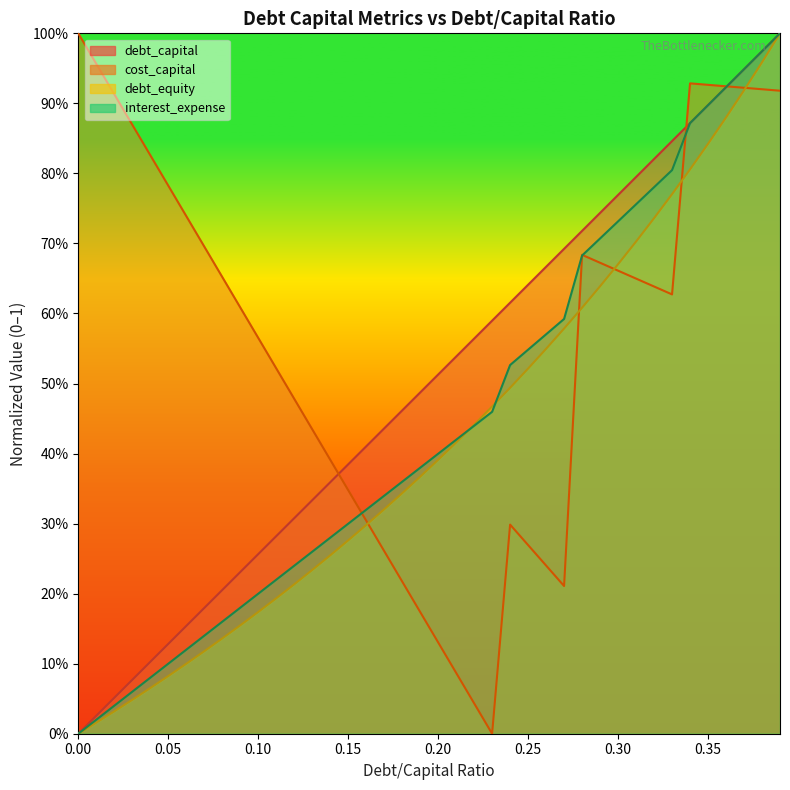

The debt_capital series shows 0.1 at 0.08. True or false?

False